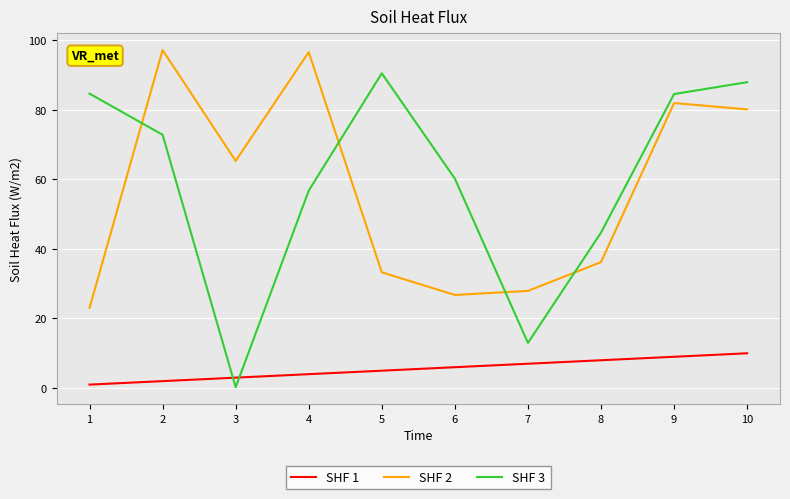

How many lines are shown in the chart?

3